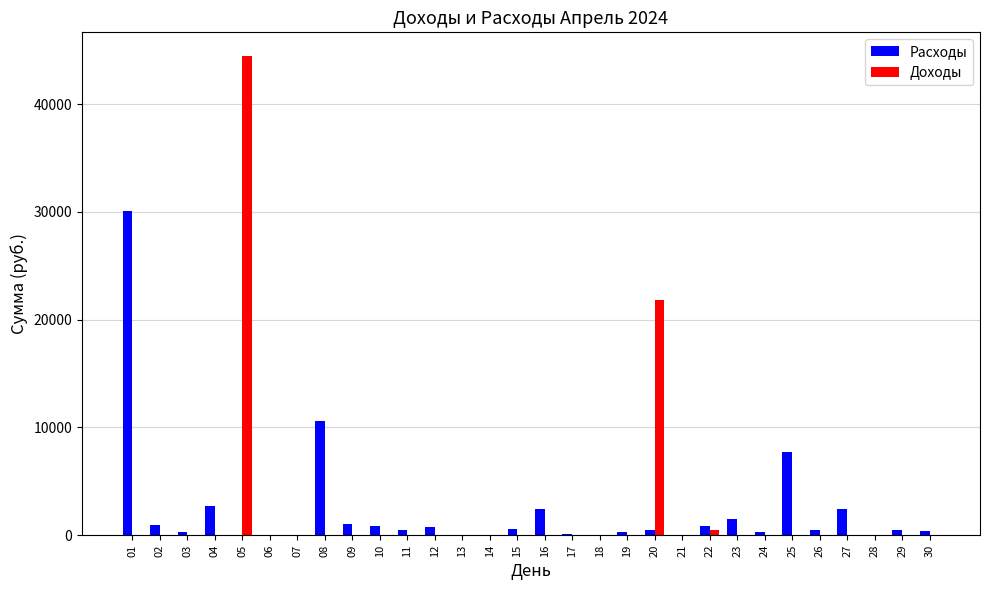

How many groups of bars are there?

30